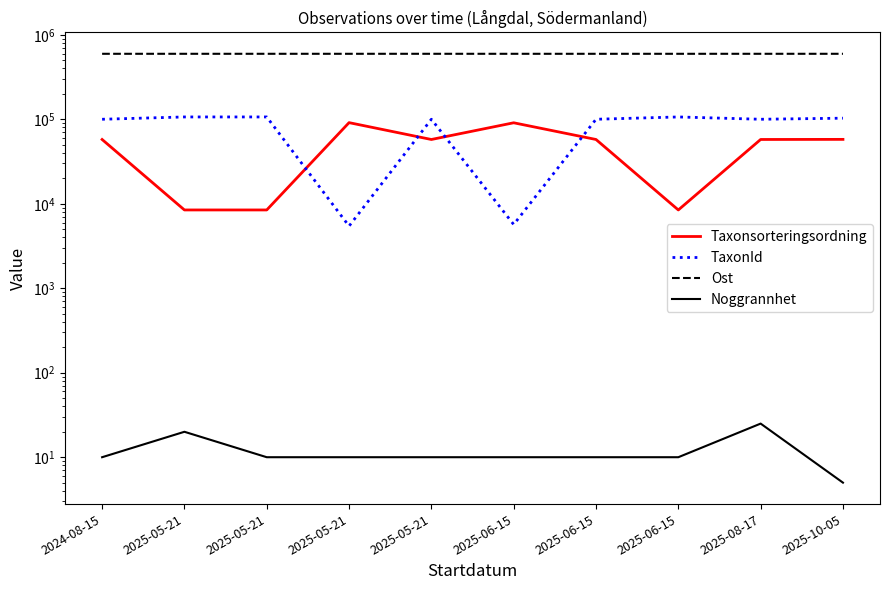

What are all the series names shown in the legend?

Taxonsorteringsordning, TaxonId, Ost, Noggrannhet